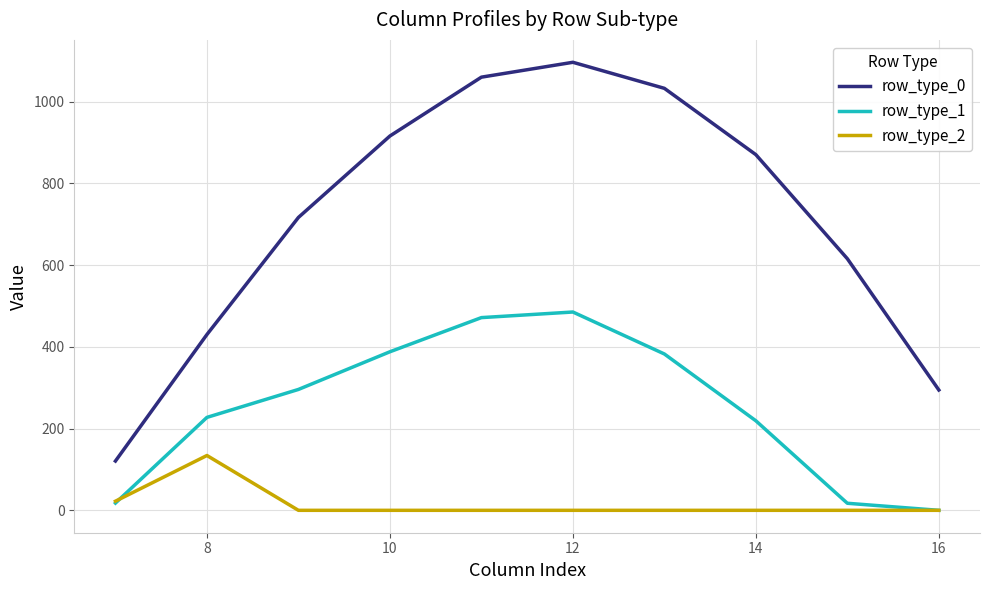

Rank the series by their maximum value, from highest to lowest.

row_type_0, row_type_1, row_type_2